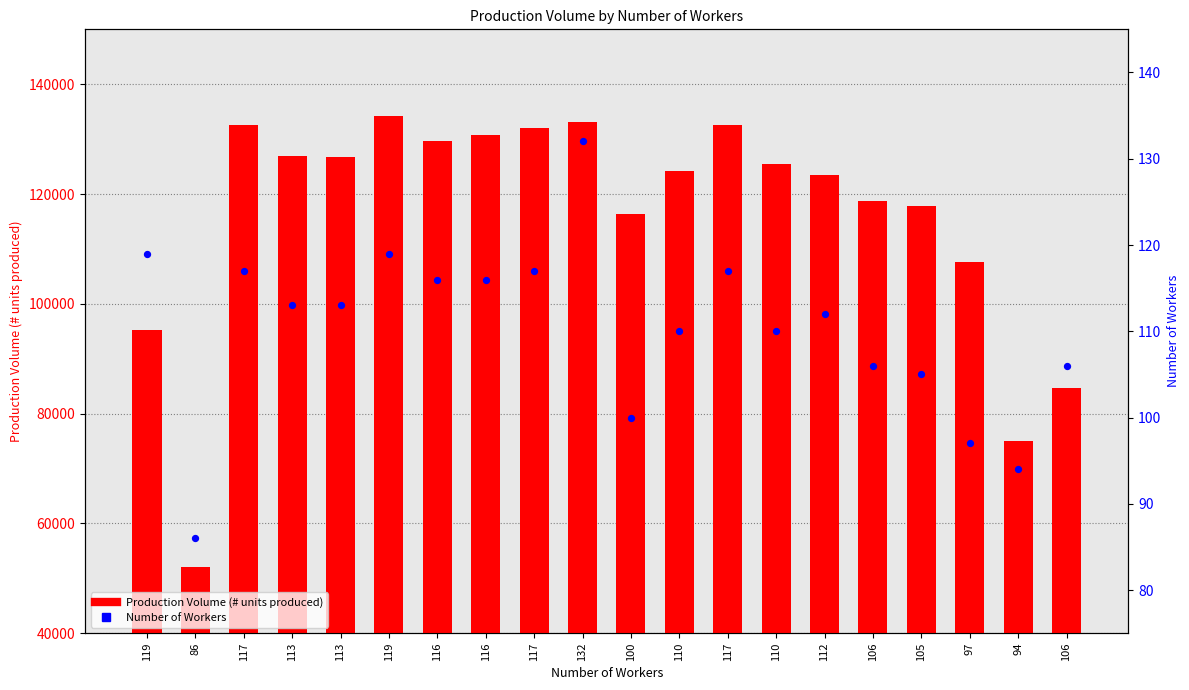

At how many categories does at least one series exceed 26423?

20